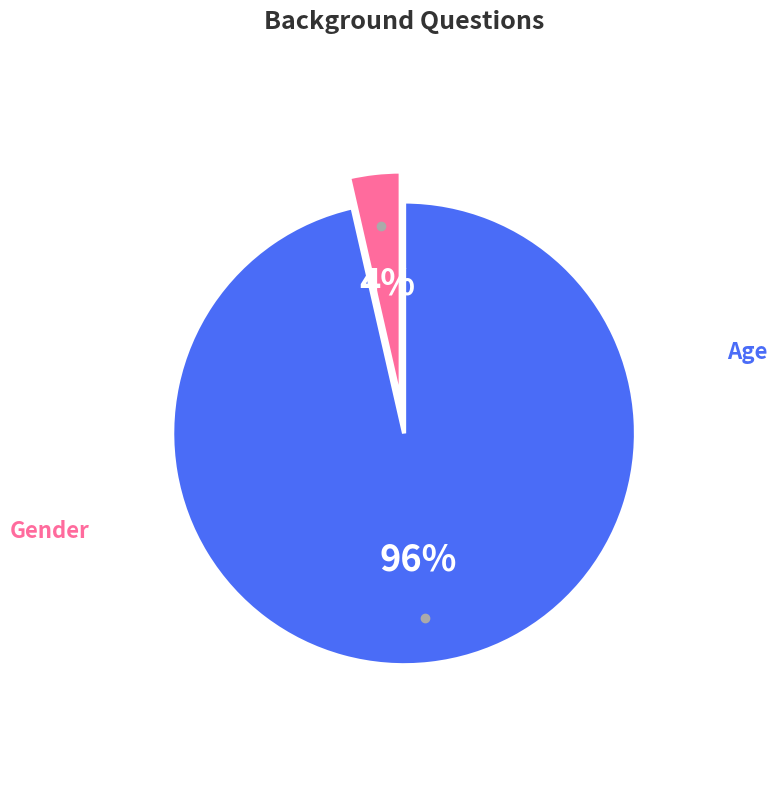

Does Gender represent more than half of the total?

No